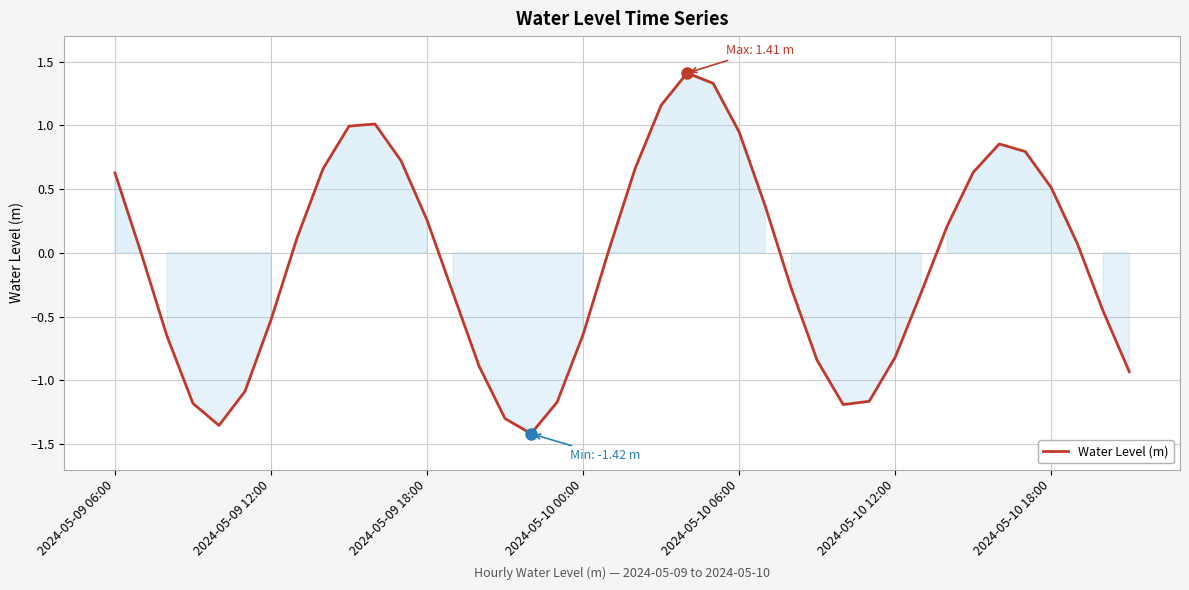

What is the maximum value shown in the chart?

1.4